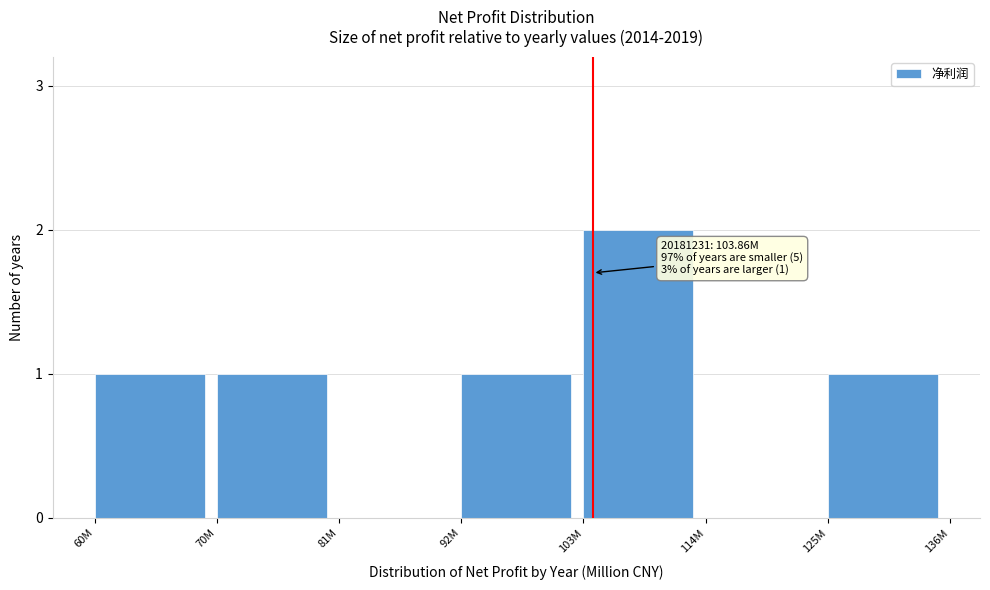

Reading left to right, transcribe all the data shown in this chart.

60M=1	70M=1	81M=0	92M=1	103M=2	114M=0	125M=1